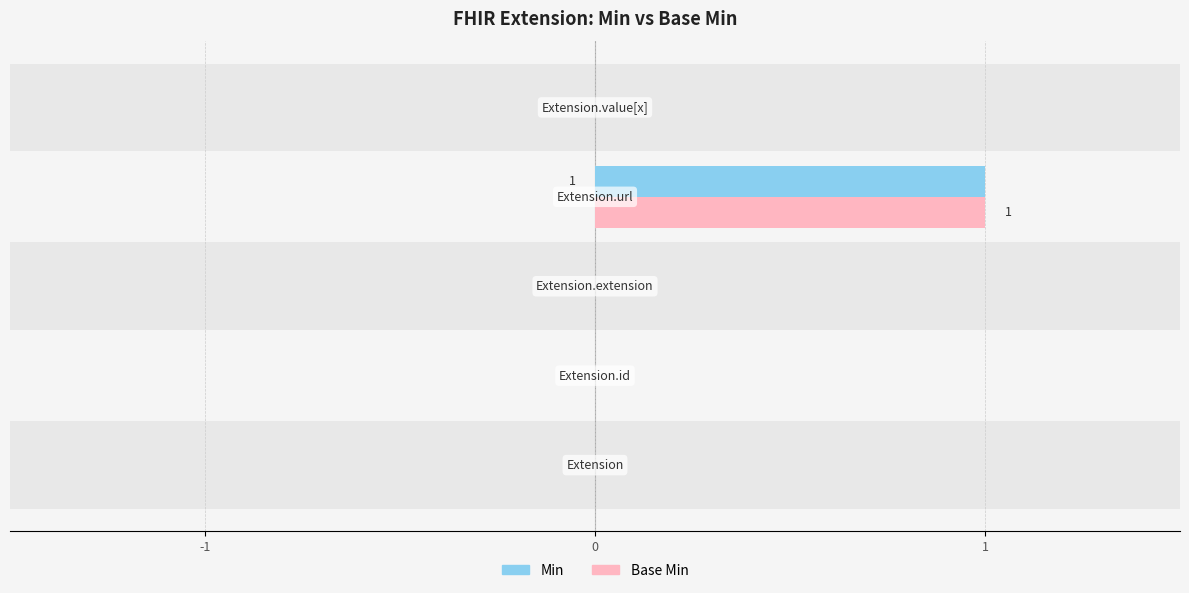

What is the sum of the Base Min values at Extension.url and Extension.id?

1